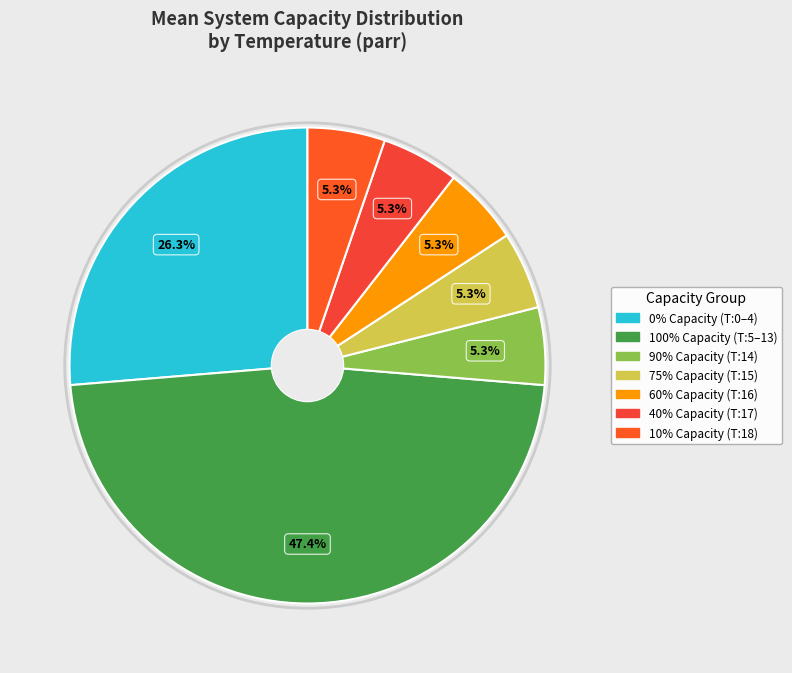

True or false: 60% accounts for 5% of the total.

True